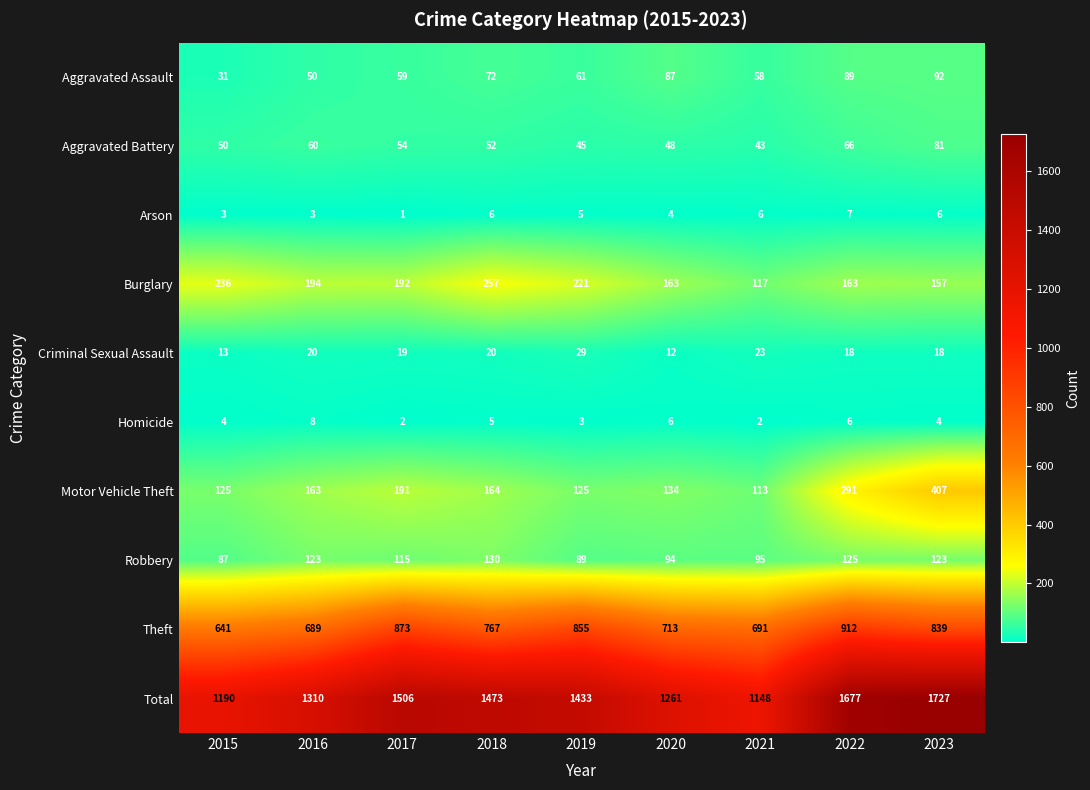

What is the average value of the Aggravated Battery series?

55